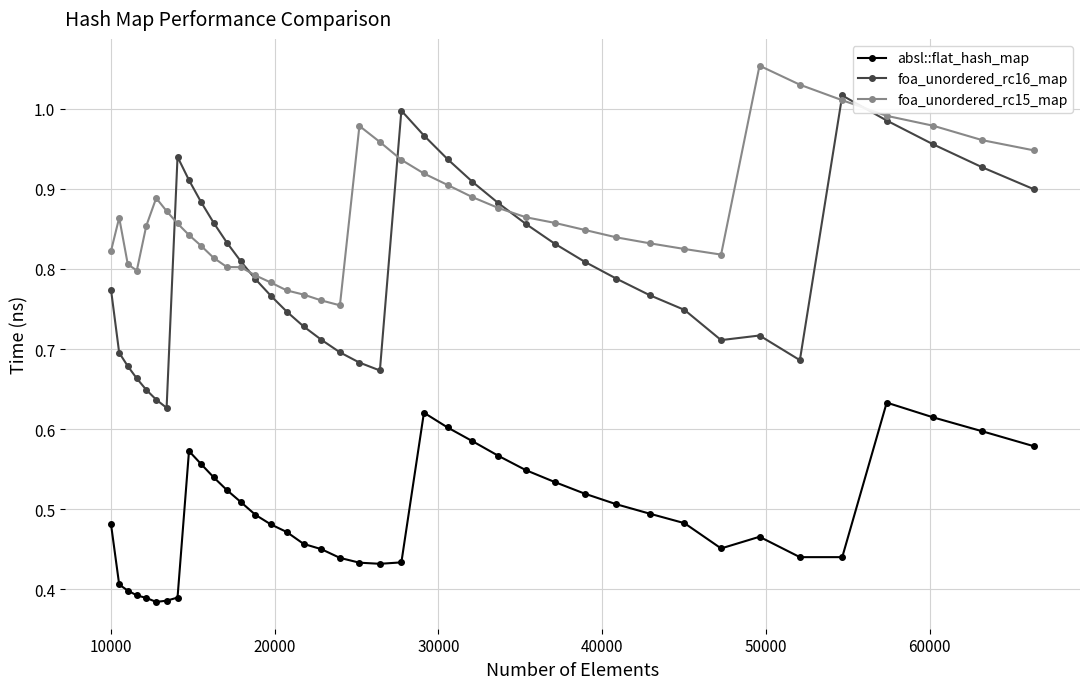

Which series has the widest spread of values?

foa_unordered_rc16_map